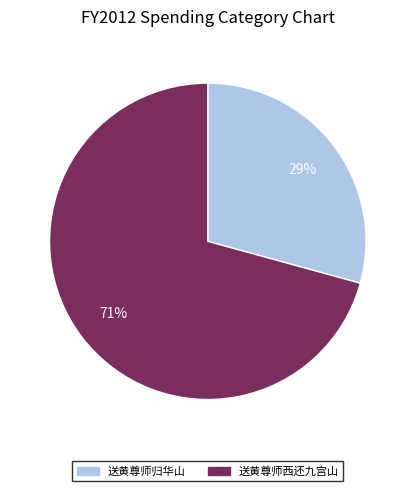

Do 送黄尊师西还九宫山 and 送黄尊师归华山 together represent more than half of the pie?

Yes